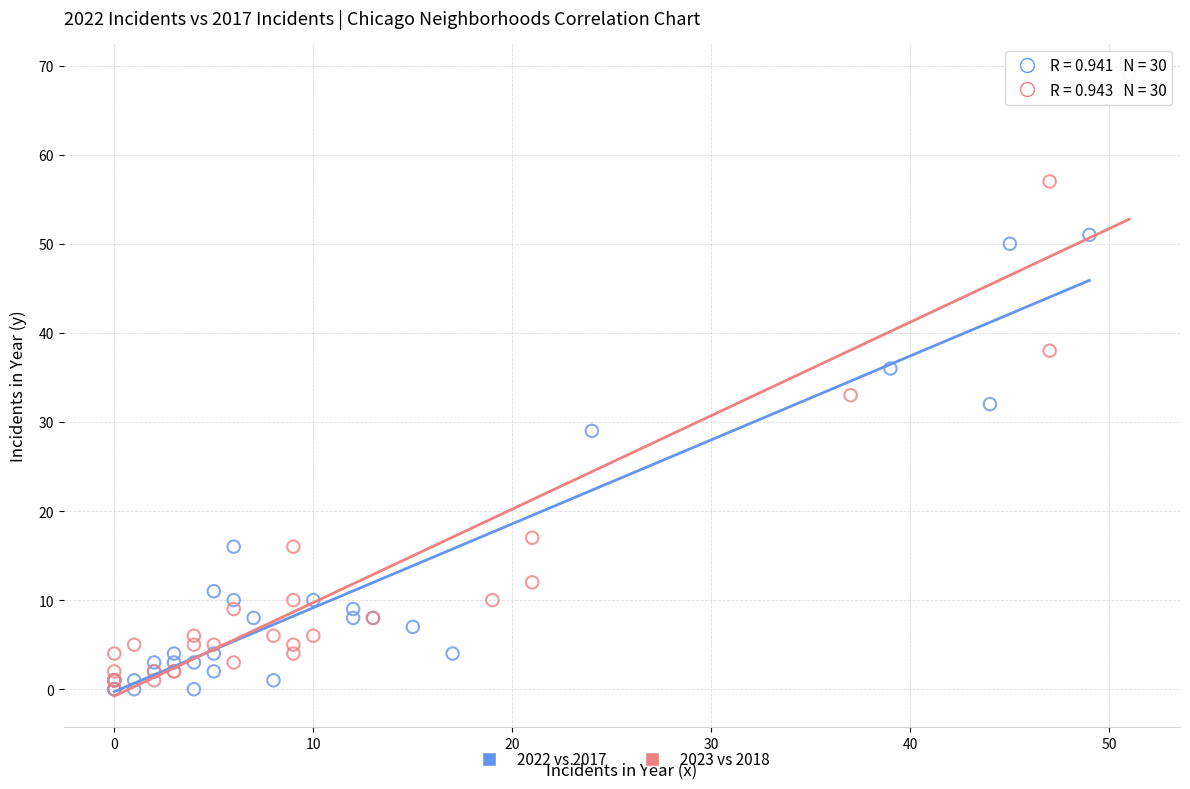

Which series contains the highest Y value?

2023 vs 2018